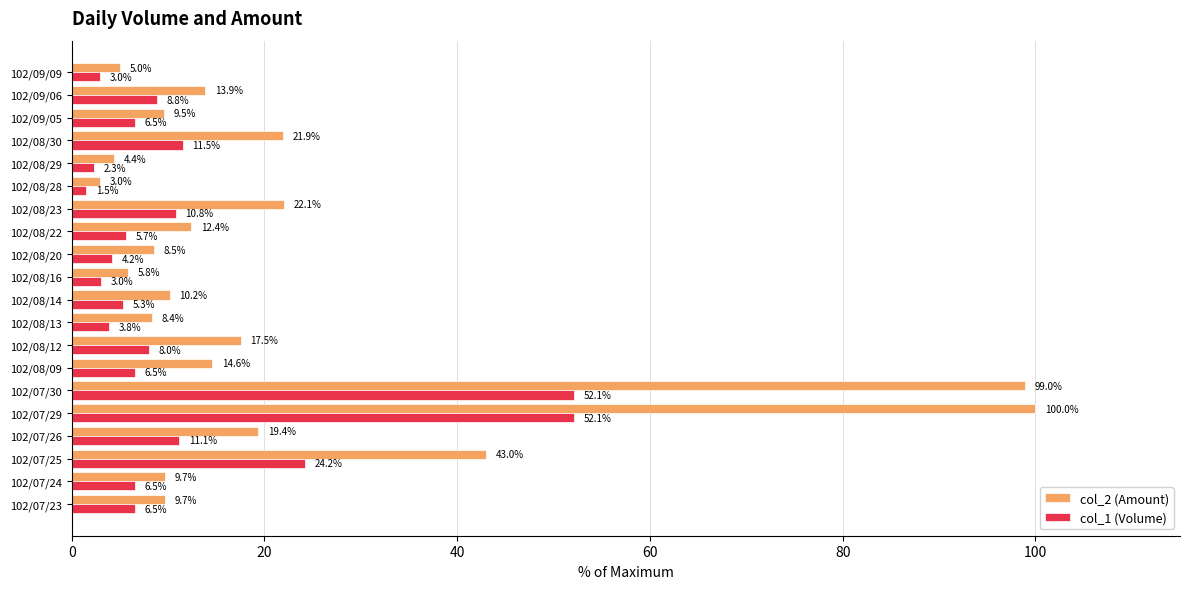

How many values in the col_2 (Amount) series exceed 12?

10